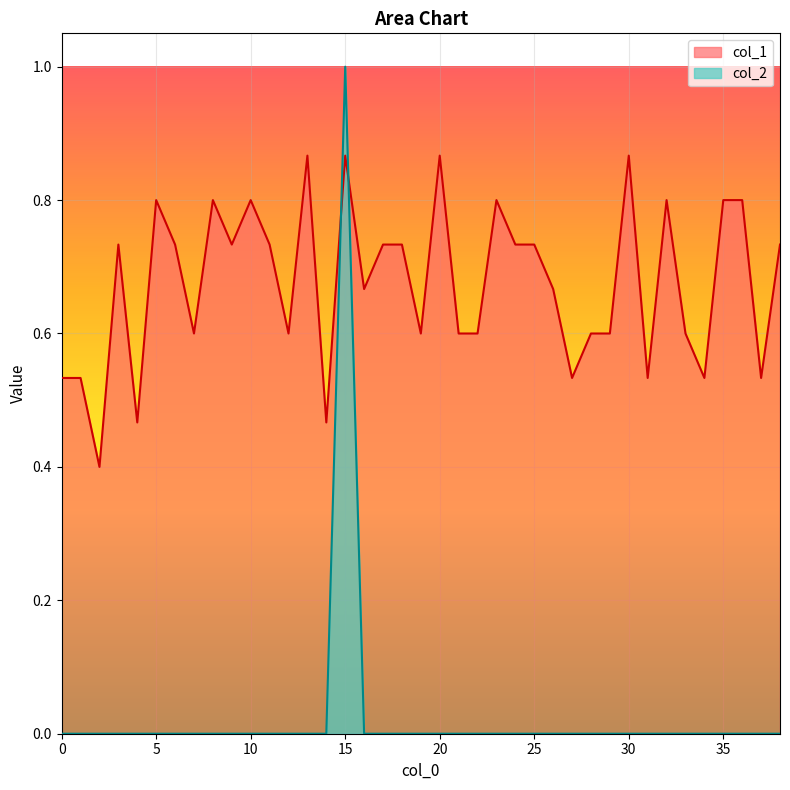

Which series ends up on top after the final intersection of col_2 and col_1?

col_1